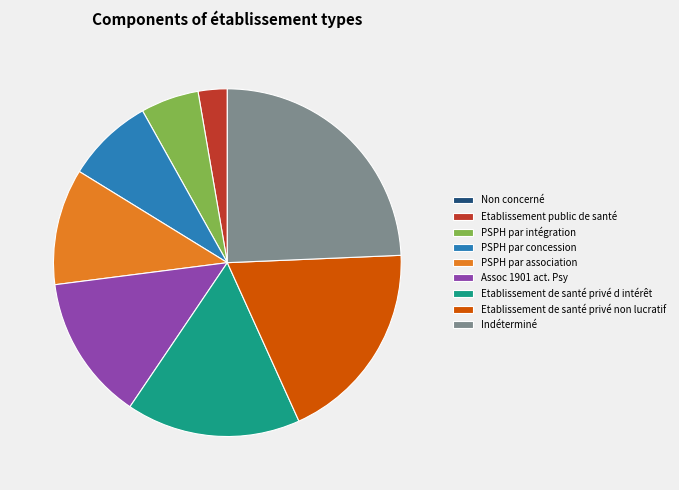

True or false: PSPH par concession accounts for 18% of the total.

False